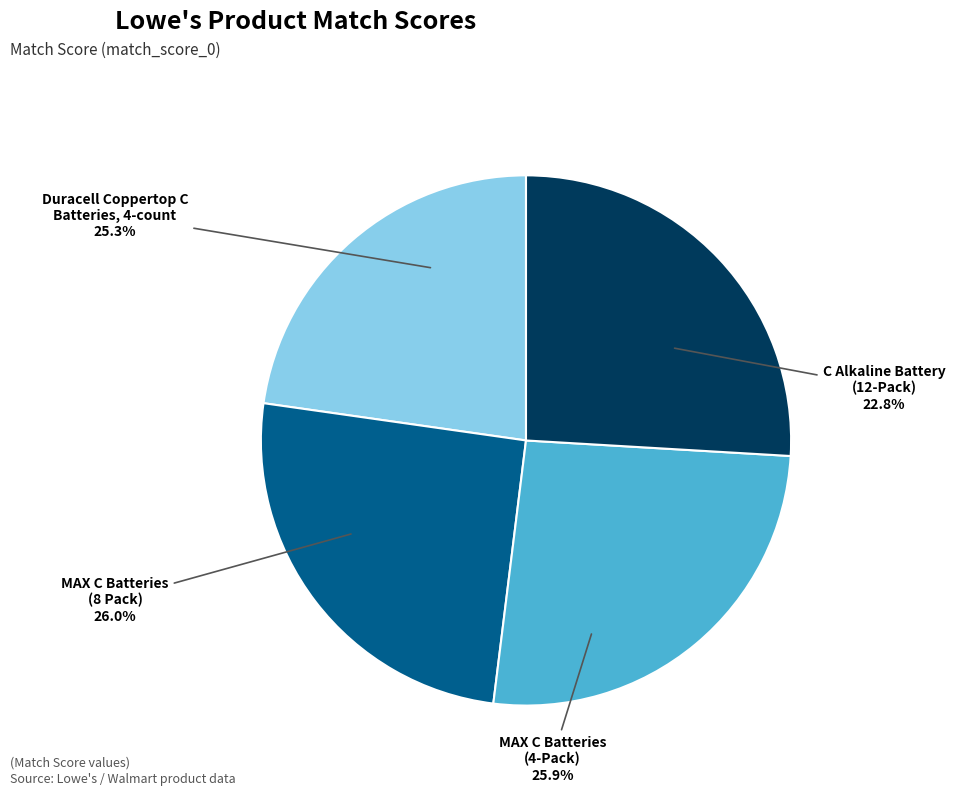

What percentage is NOT represented by C Alkaline Battery (12-Pack)?

77.2%